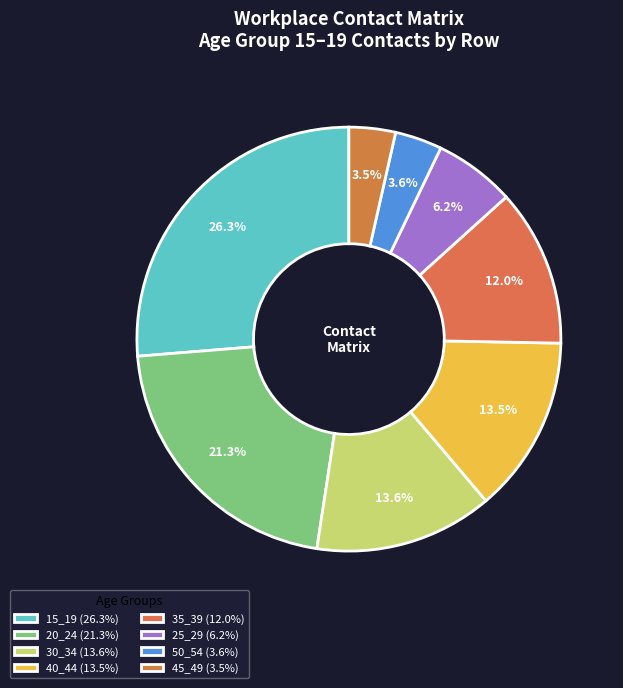

To the nearest percent, what is the average slice percentage?

12%